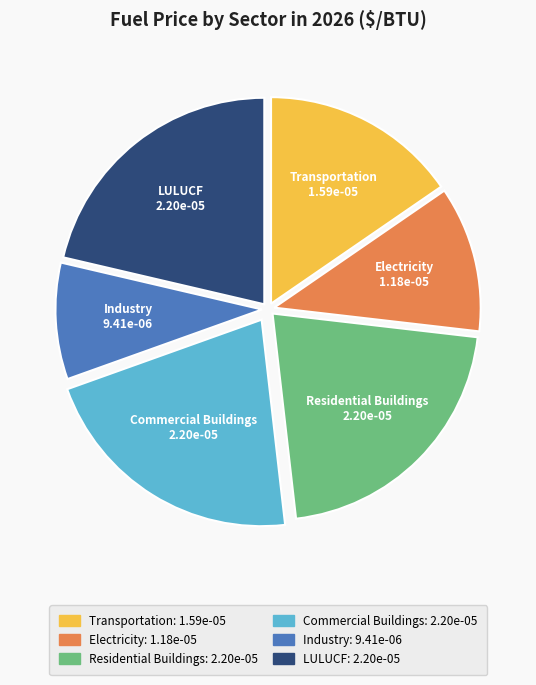

Does any single category account for the majority?

No